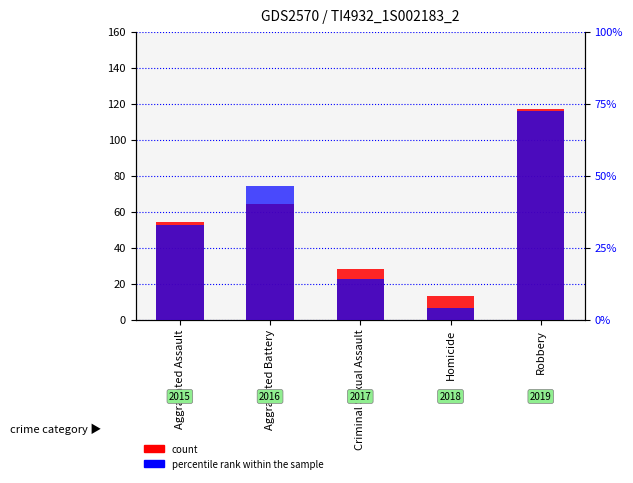

What is the label of the 4th bar from the left?

Homicide